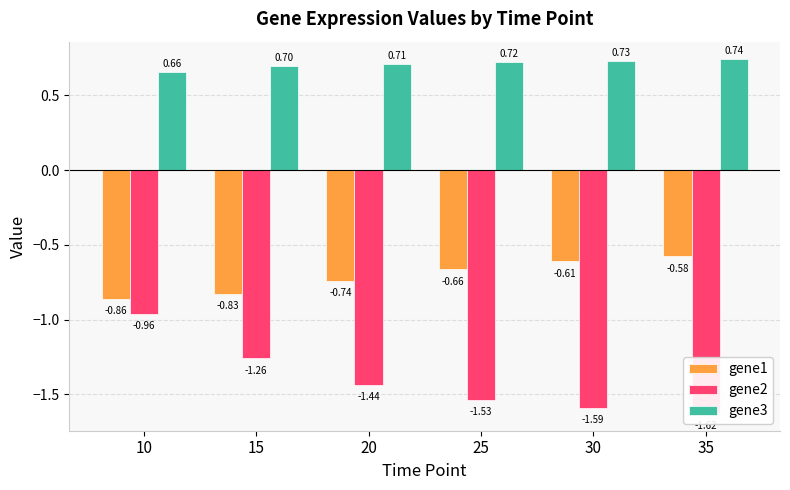

How many bars are there in total?

18